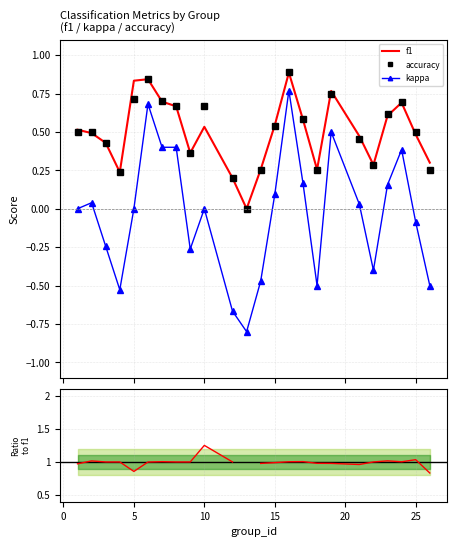

Count the accuracy values in the range 0 to 1.

24